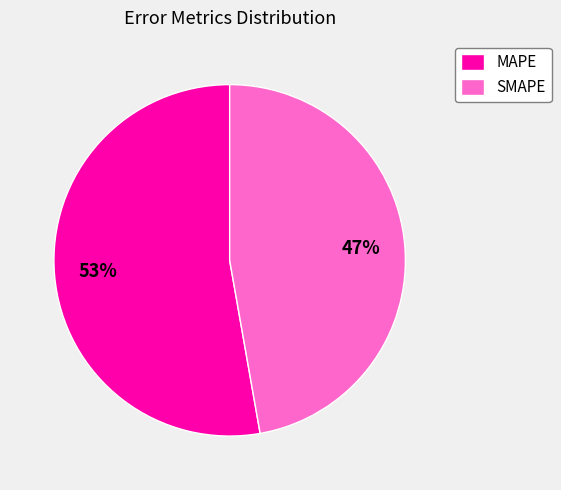

To the nearest percent, what is the difference between the SMAPE and MAPE slice percentages?

6%